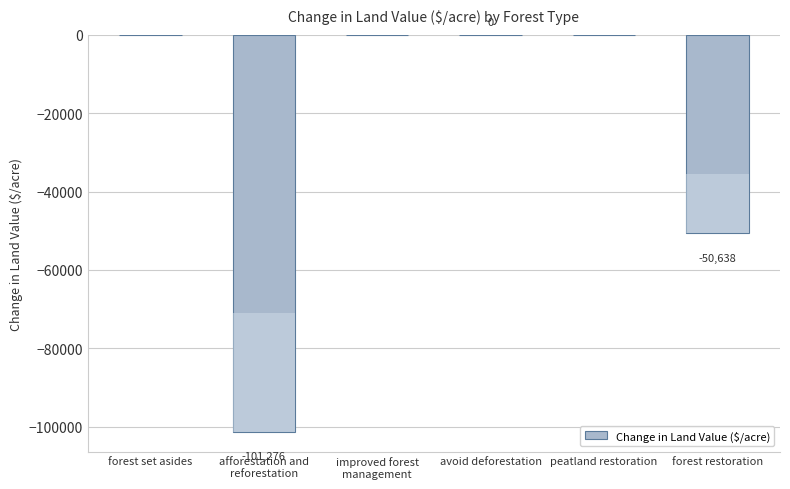

Does the chart contain stacked bars?

No